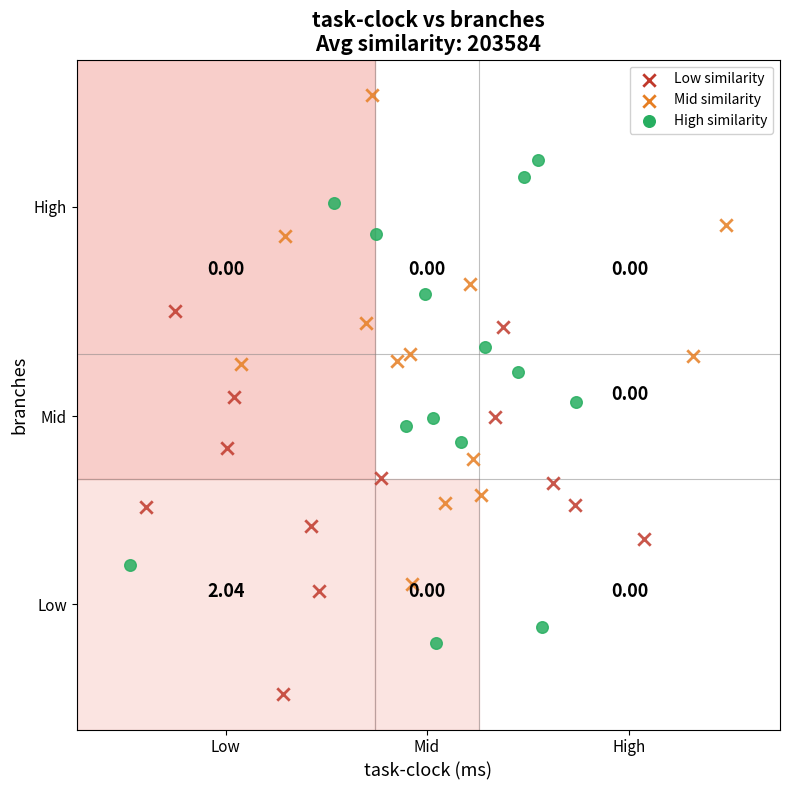

What are all the series names shown in the legend?

Low similarity, Mid similarity, High similarity